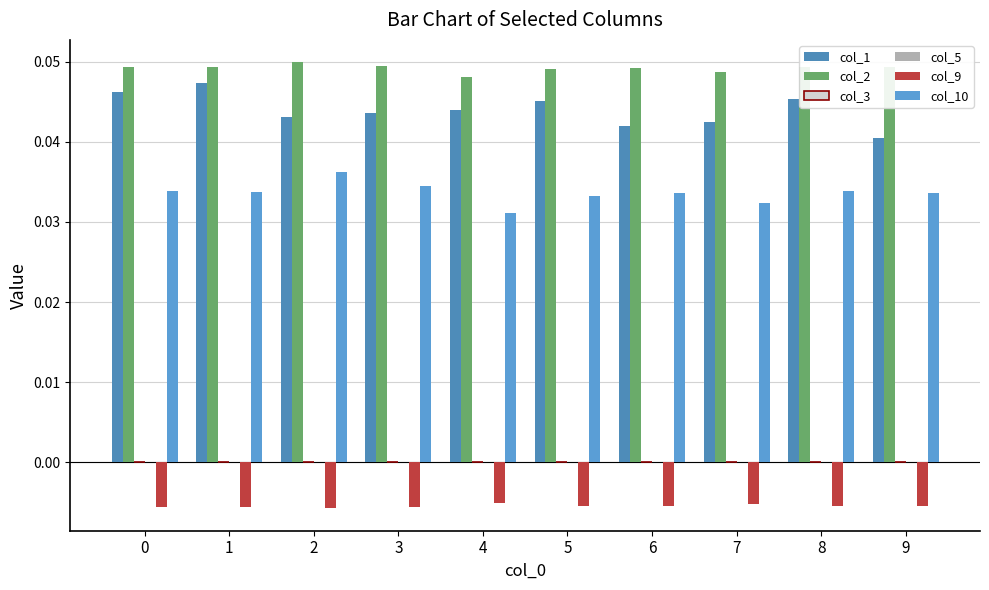

How many groups of bars are there?

10